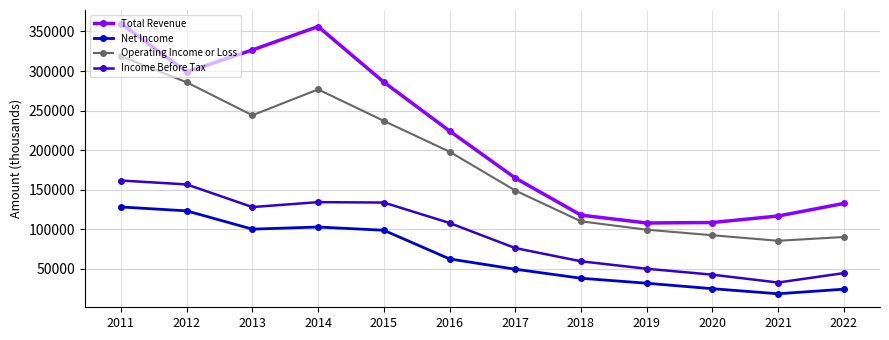

Is it true that Operating Income or Loss equals 198100 at 2016?

True